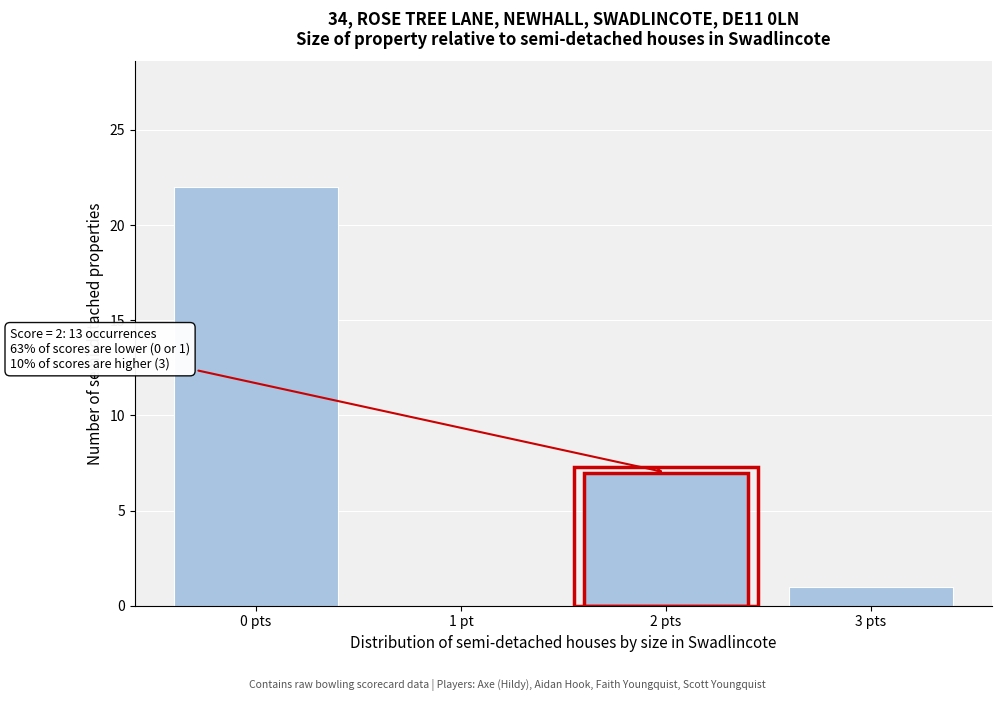

Reading right to left, extract all data points from this chart.

3 pts=1	2 pts=7	1 pt=0	0 pts=22